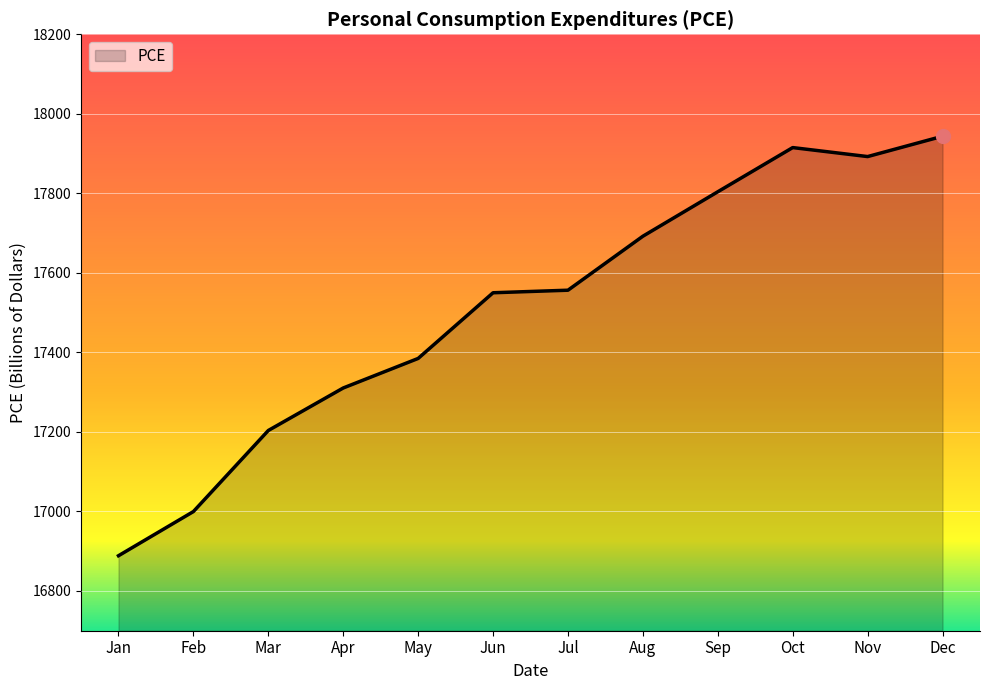

Where is the data nearest to the value 17416?

May